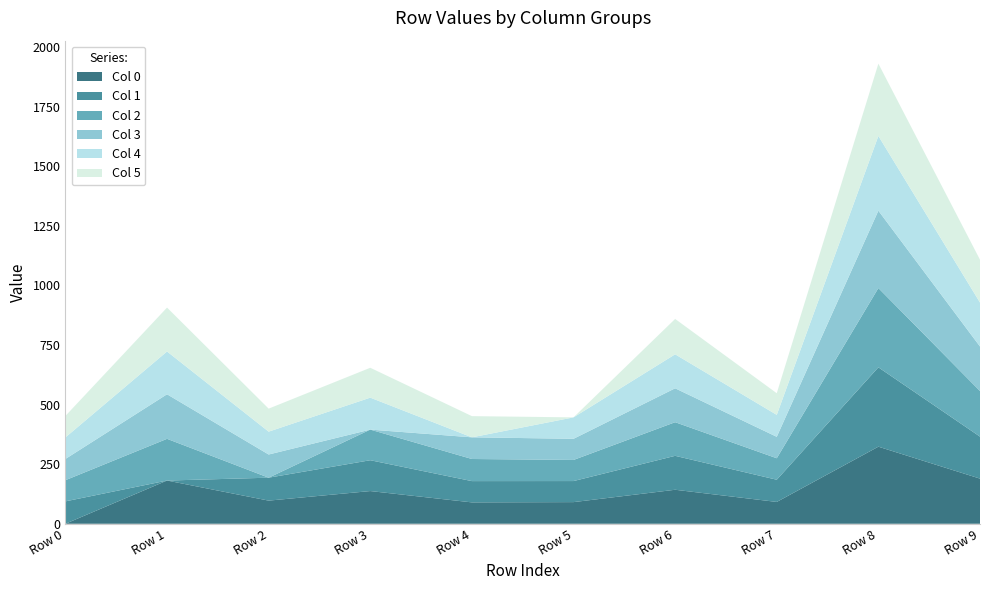

Reading left to right, what are all the values shown in this chart?

Col 0: 0.0	181.4	97.1	137.3	89.7	90.8	142.7	91.6	323.5	189.4
Col 1: 94.0	0.0	96.2	129.4	89.3	88.4	142.4	93.1	333.0	176.2
Col 2: 88.8	175.1	0.0	128.5	92.8	88.6	141.1	90.2	332.6	191.5
Col 3: 89.1	186.9	97.3	0.0	90.9	88.8	142.3	89.9	324.7	186.7
Col 4: 90.5	179.6	95.9	134.2	0.0	89.9	142.6	92.1	313.7	184.6
Col 5: 90.1	184.2	96.6	125.3	88.9	0.0	148.4	90.8	303.3	179.7